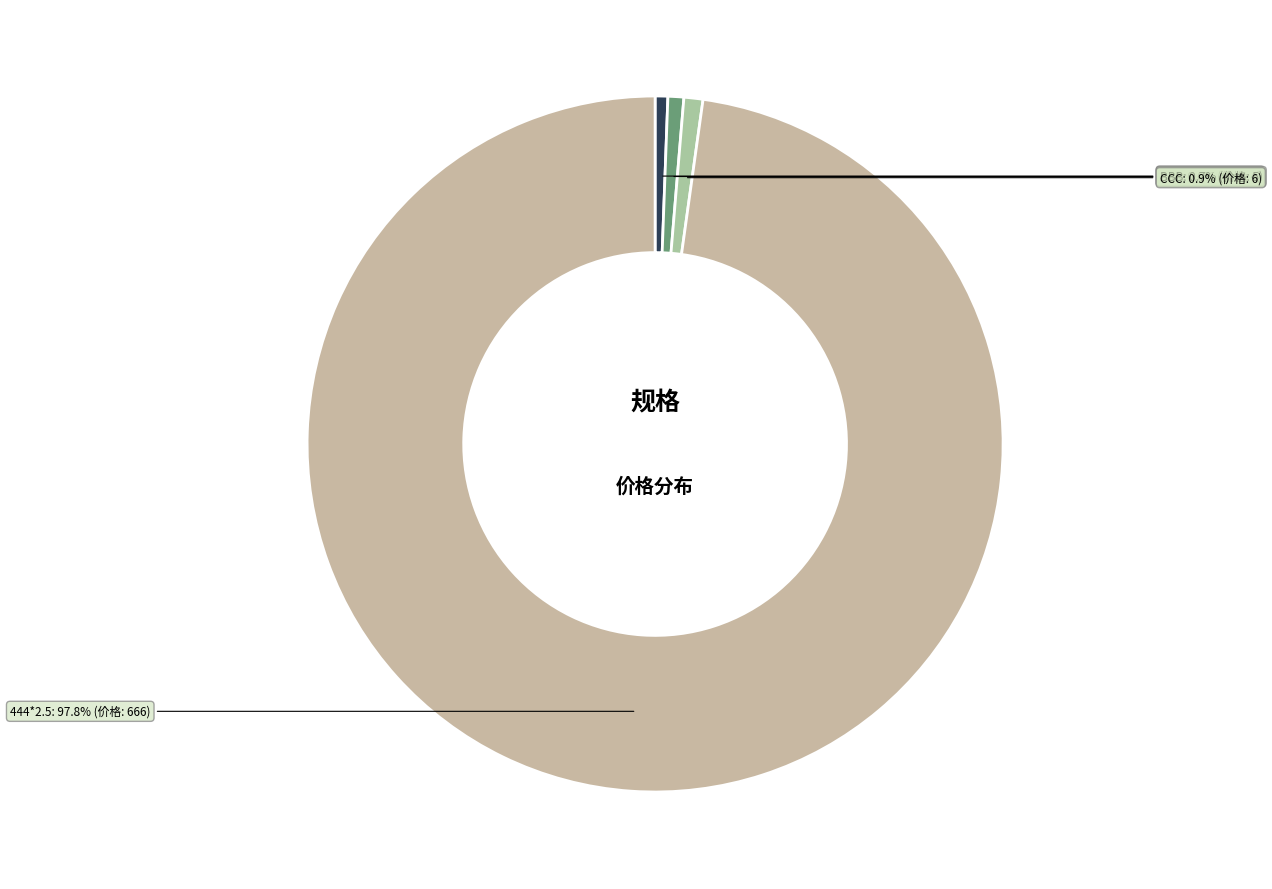

How many segments does this pie chart have?

4